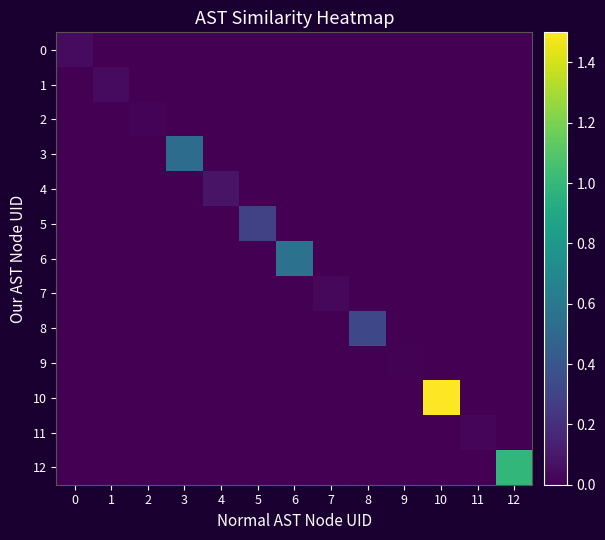

Between 1 and 11, which is larger?

1